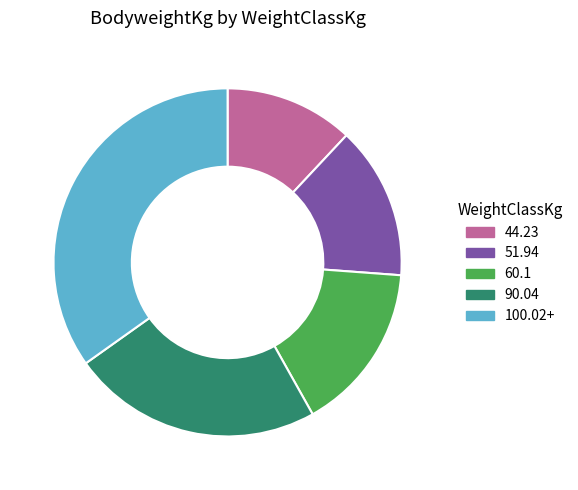

True or false: 60.1 accounts for 4% of the total.

False